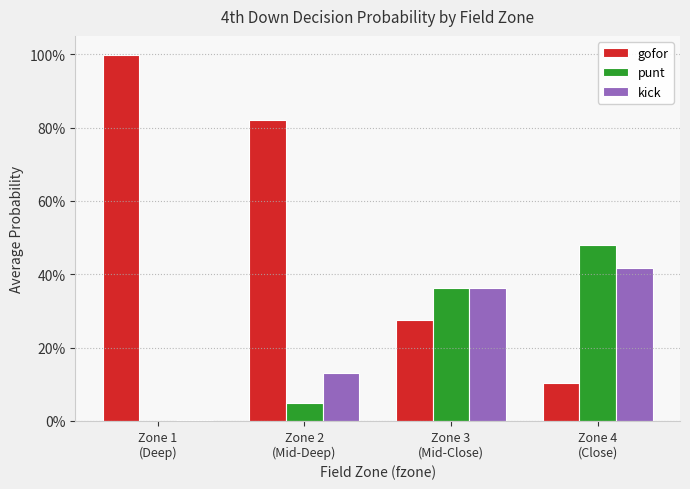

What are all the series names shown in the legend?

gofor, punt, kick